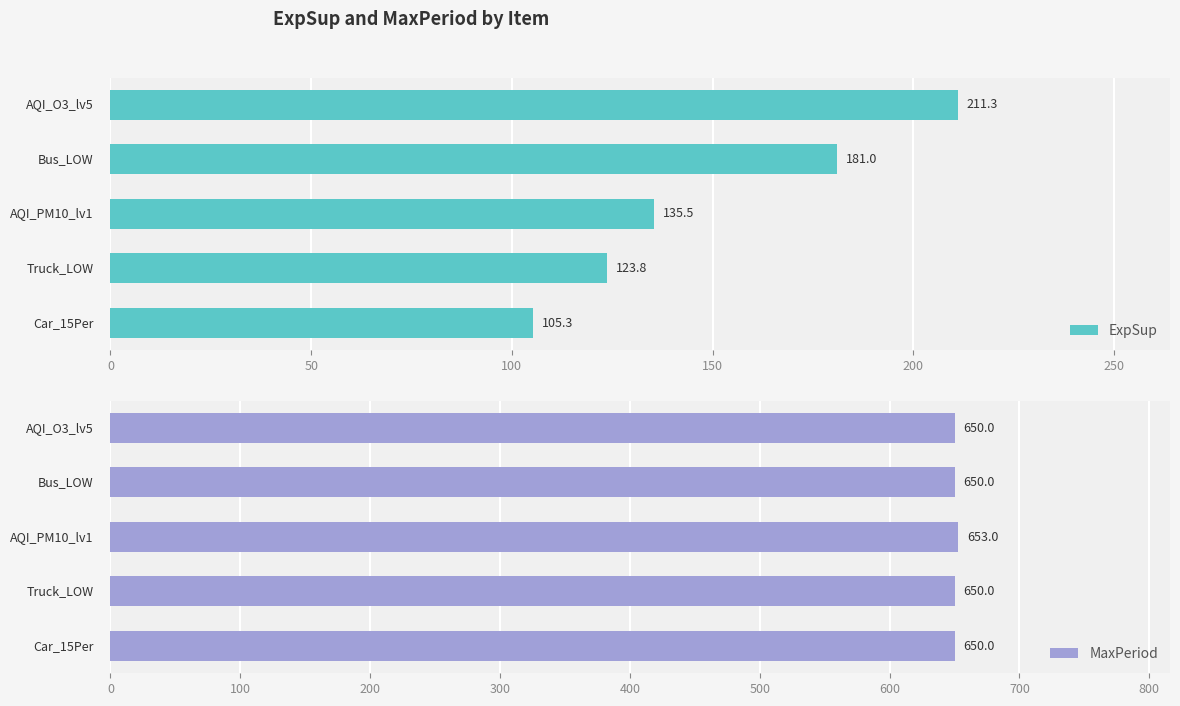

Is the value of MaxPeriod at 50 greater than the value of ExpSup at 150?

Yes